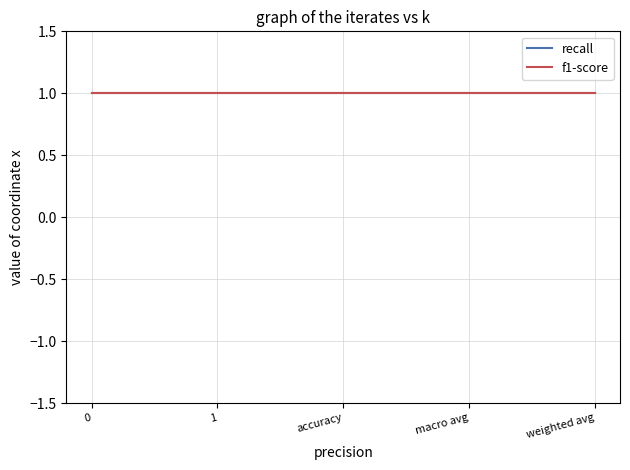

How many data points does each series have?

5